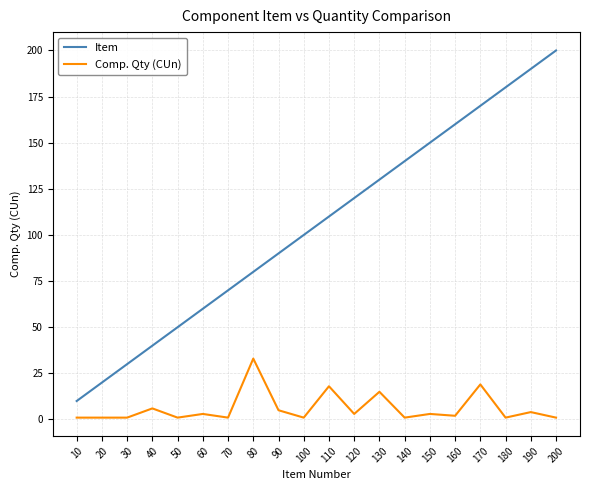

Which series changed the most between 60 and 180?

Item